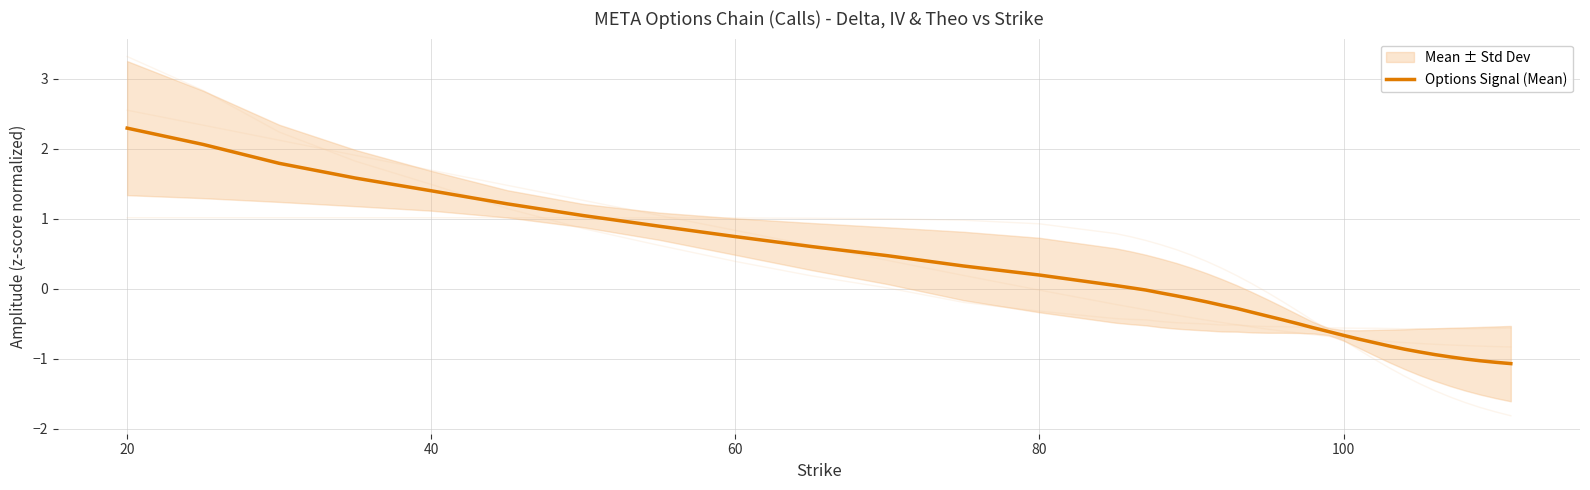

Which category has the highest value in the Options Signal (Mean) series?

20